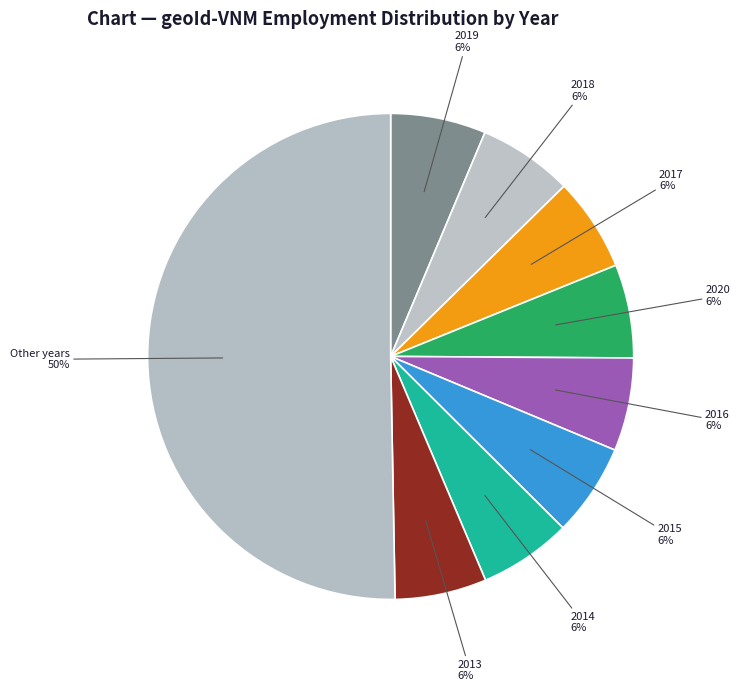

What is the largest slice in the pie chart?

Other years 50%